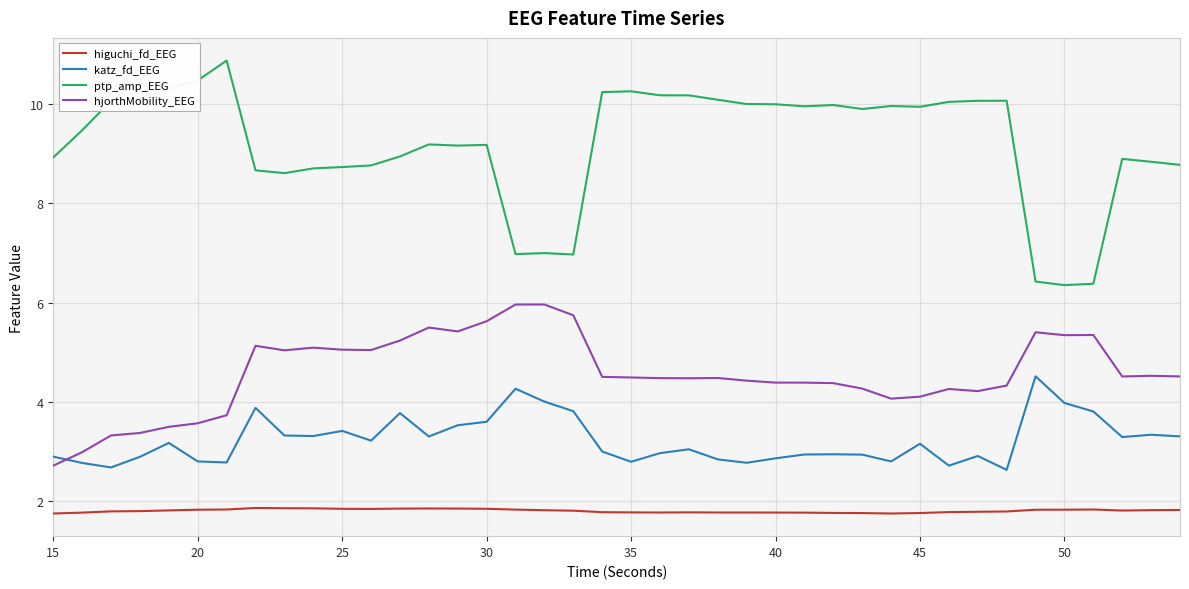

True or false: hjorthMobility_EEG and higuchi_fd_EEG intersect in this chart.

False